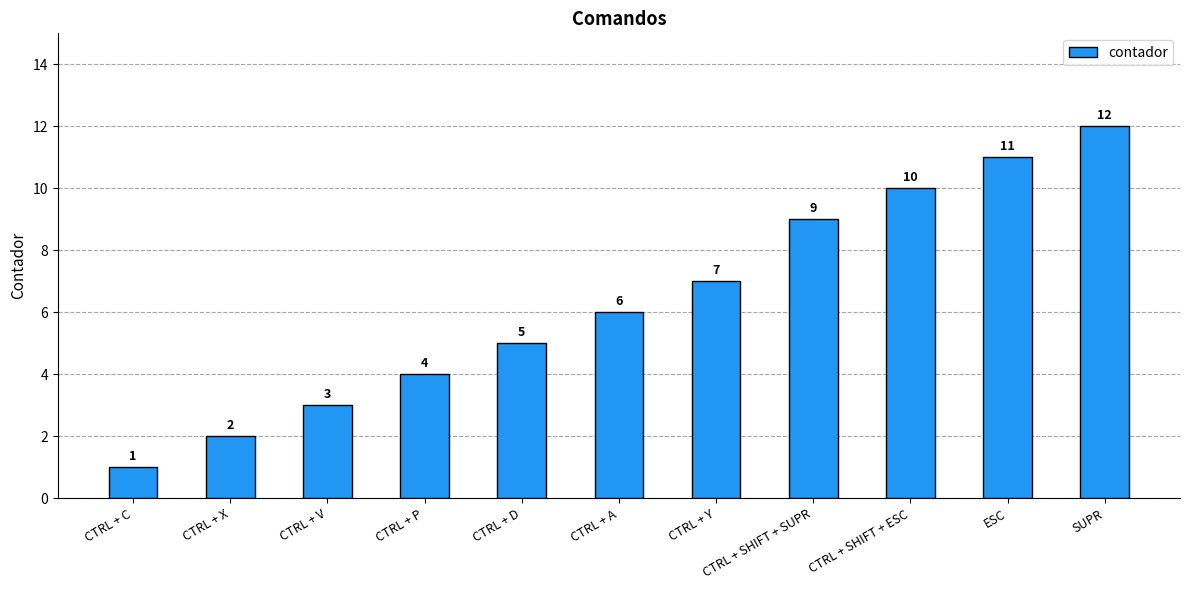

What is the maximum value shown in the chart?

12